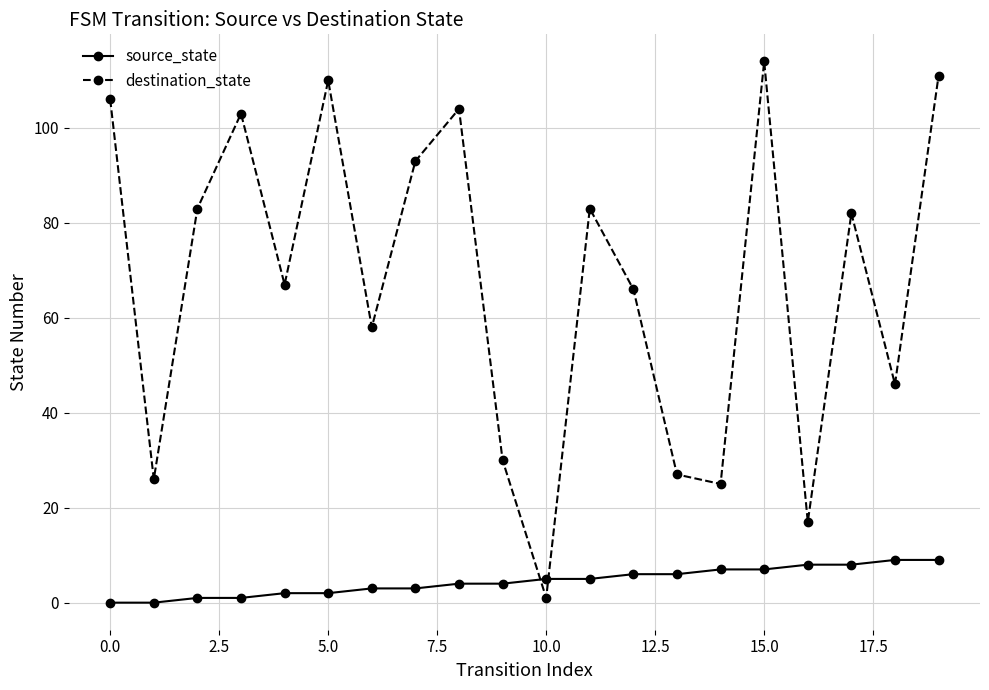

How many lines are shown in the chart?

2